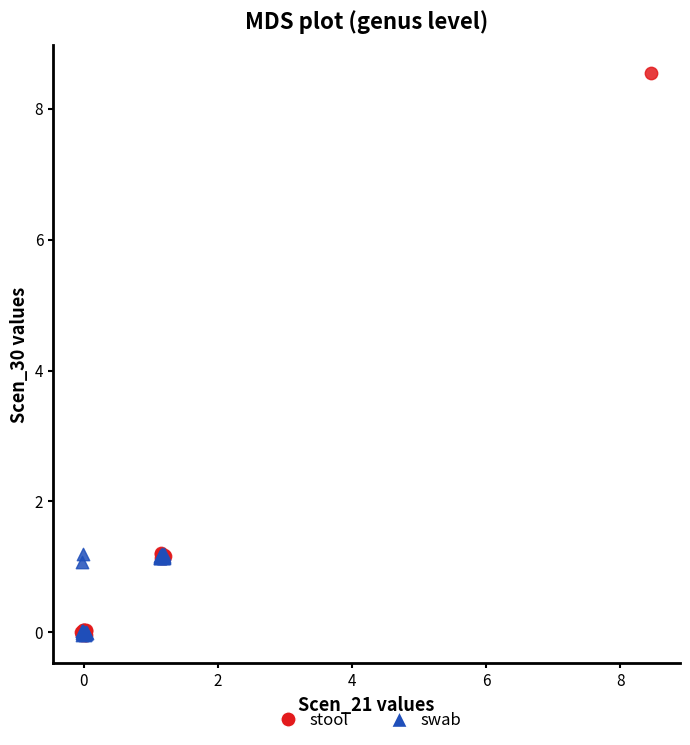

Which series has the largest Y range (max minus min)?

stool